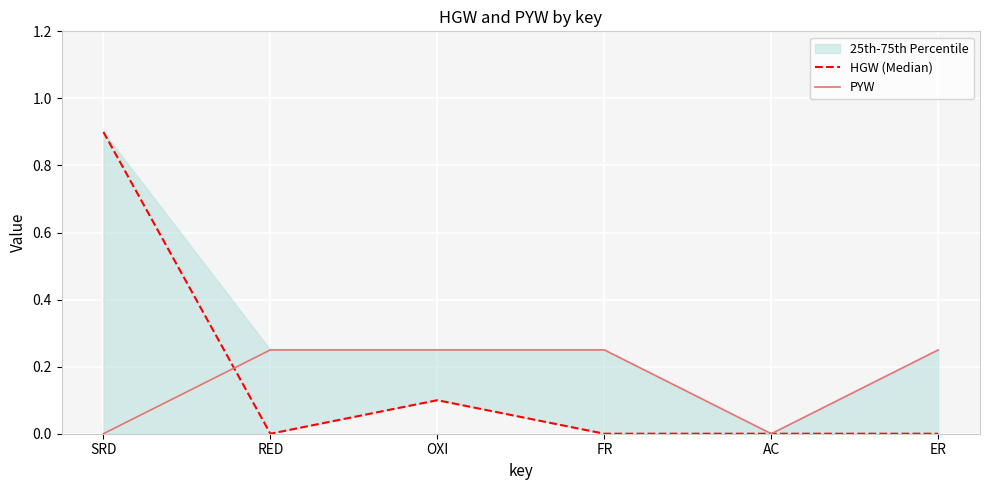

What is the difference between the PYW values at OXI and SRD?

0.2